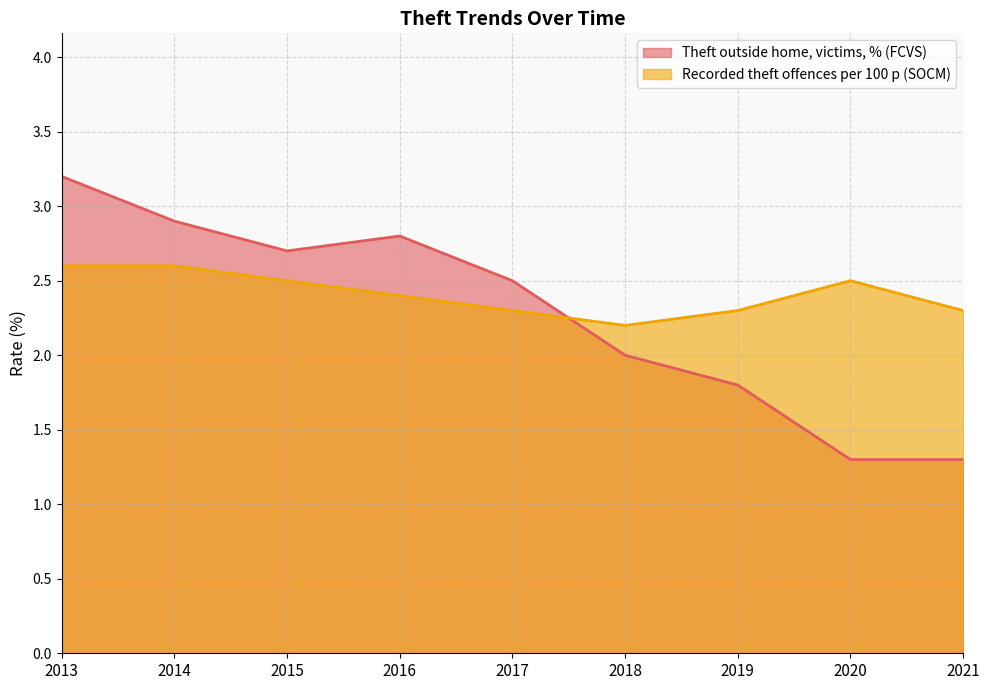

What is the lowest value of the Recorded theft offences per 100 p (SOCM) series?

2.2